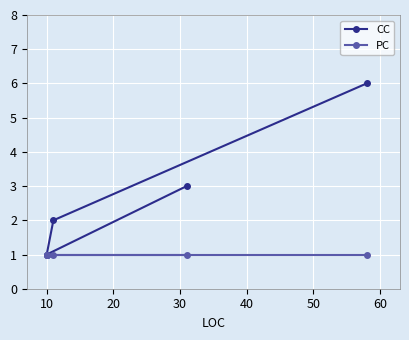

Which series has the largest range (max minus min)?

CC